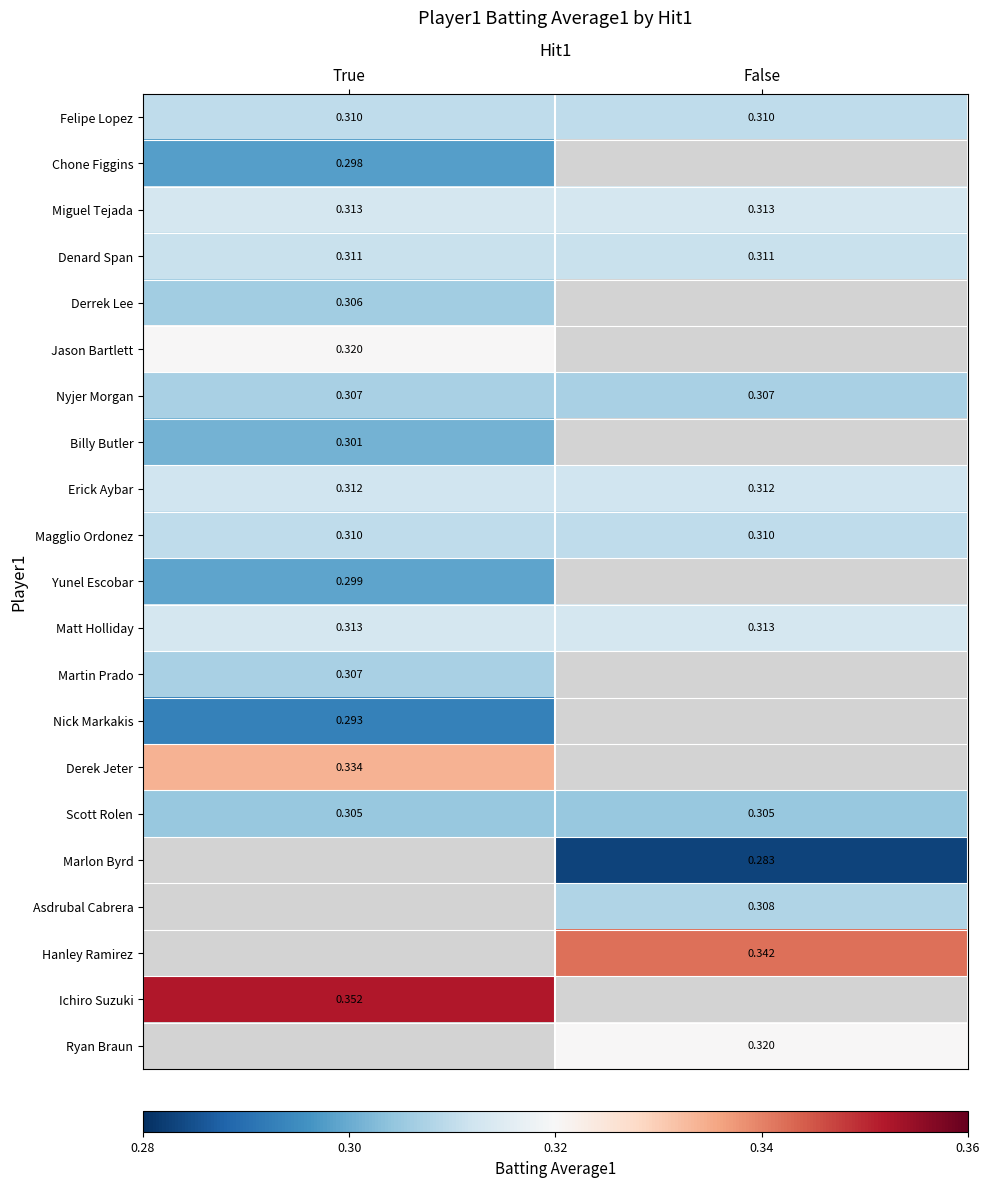

How many categories are shown in the chart?

2